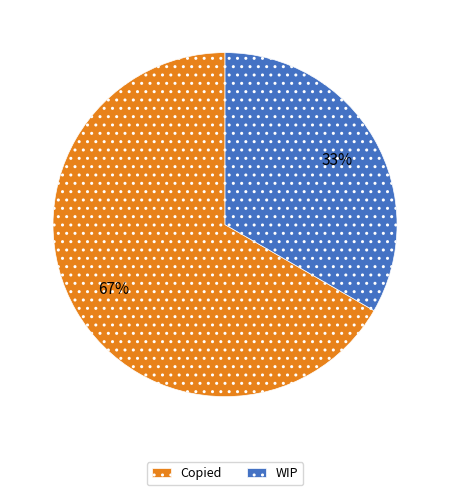

To the nearest percent, what is the combined percentage of Copied and WIP?

100%